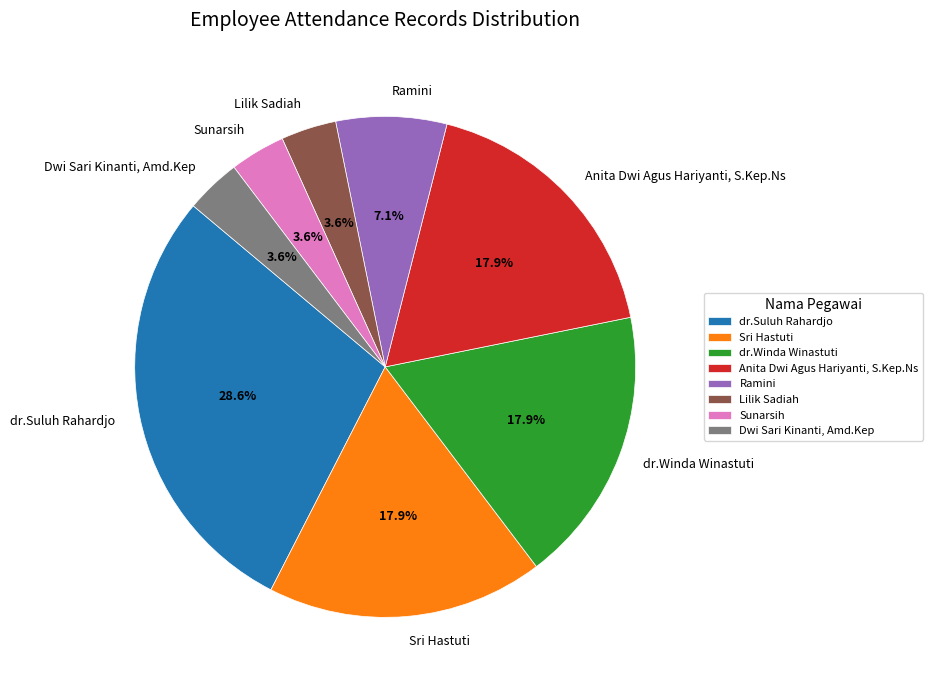

Which category has the biggest portion of the pie?

dr.Suluh Rahardjo